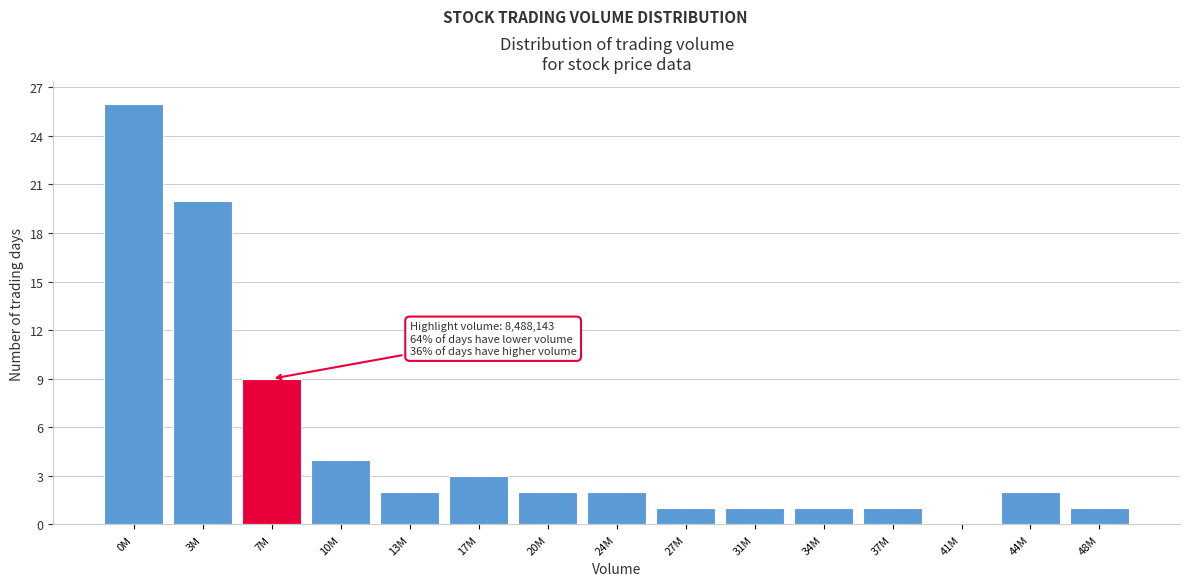

Reading left to right, transcribe all the data shown in this chart.

0M=26	3M=20	7M=9	10M=4	13M=2	17M=3	20M=2	24M=2	27M=1	31M=1	34M=1	37M=1	41M=0	44M=2	48M=1